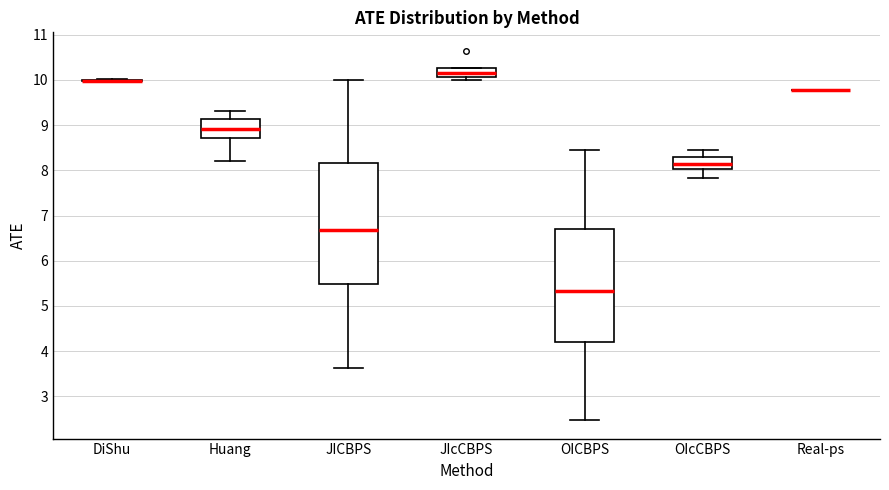

Reading left to right, read every box against the y-axis: the position of its median line, the range the box covers, and the ends of its whiskers. The values are not printed on the chart, so give them approximately, as read against the axis.

DiShu: box collapsed to a line at 10.0, whiskers 10.0 to 10.0
Huang: median 8.9, box 8.7 to 9.1, whiskers 8.2 to 9.3
JICBPS: median 6.7, box 5.5 to 8.2, whiskers 3.6 to 10.0
JIcCBPS: median 10.1 (inside the box), box 10.1 to 10.3, whiskers 10.0 to 10.3
OICBPS: median 5.3, box 4.2 to 6.7, whiskers 2.5 to 8.5
OIcCBPS: median 8.1, box 8.0 to 8.3, whiskers 7.8 to 8.5
Real-ps: box collapsed to a line at 9.8, whiskers 9.8 to 9.8